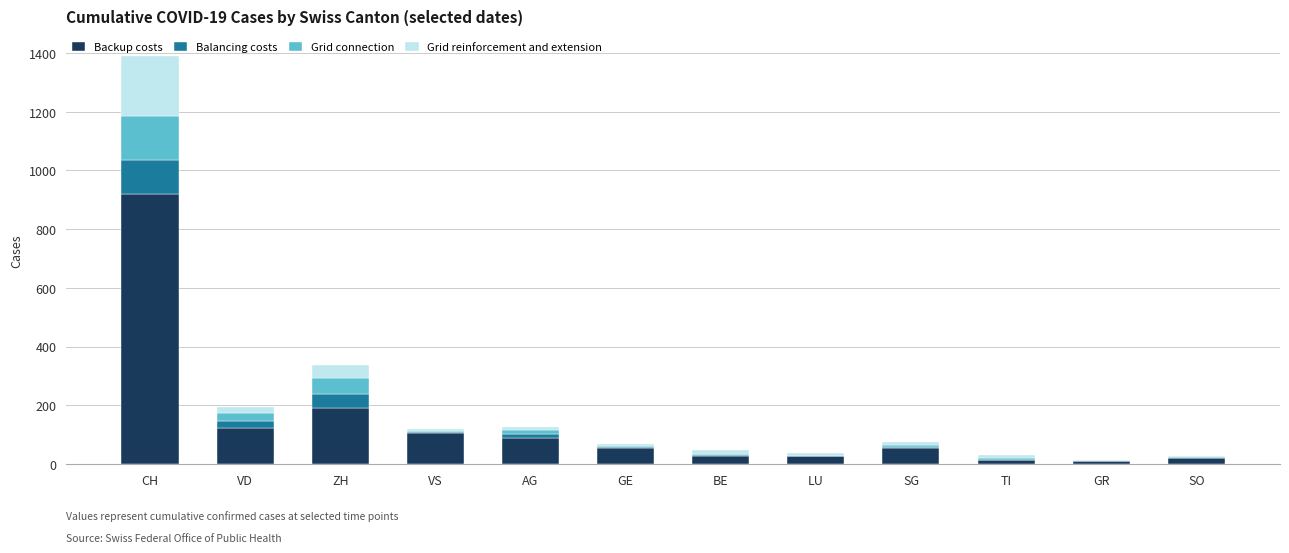

The value of Backup costs at AG is 139. True or false?

False